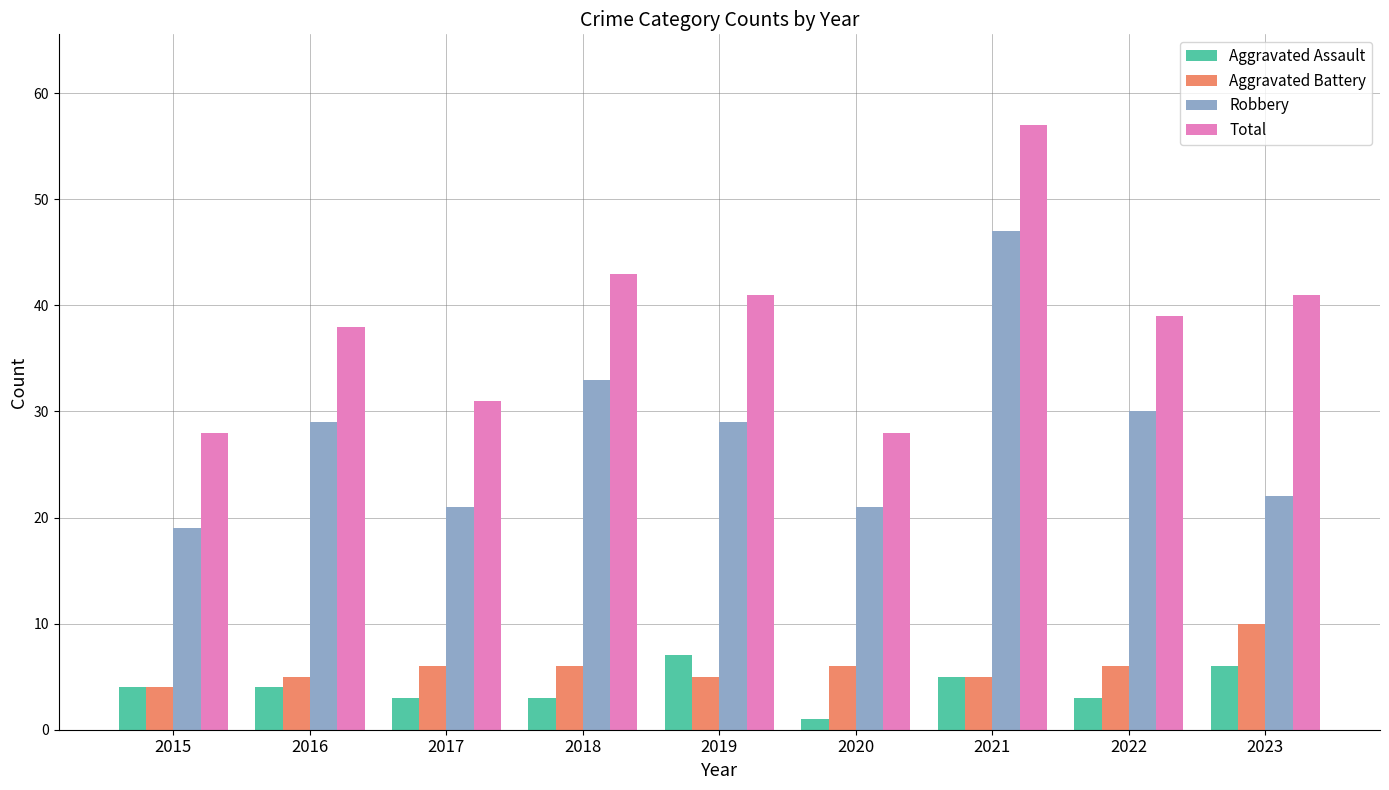

How many data points in Robbery are less than 29?

4